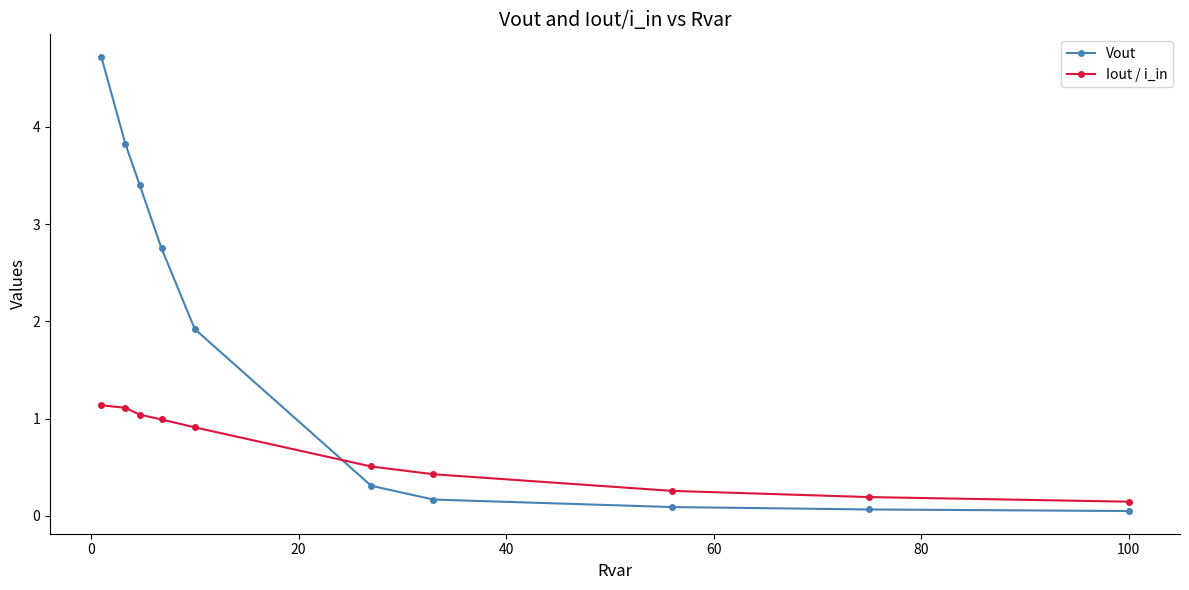

What are all the series names shown in the legend?

Vout, Iout / i_in